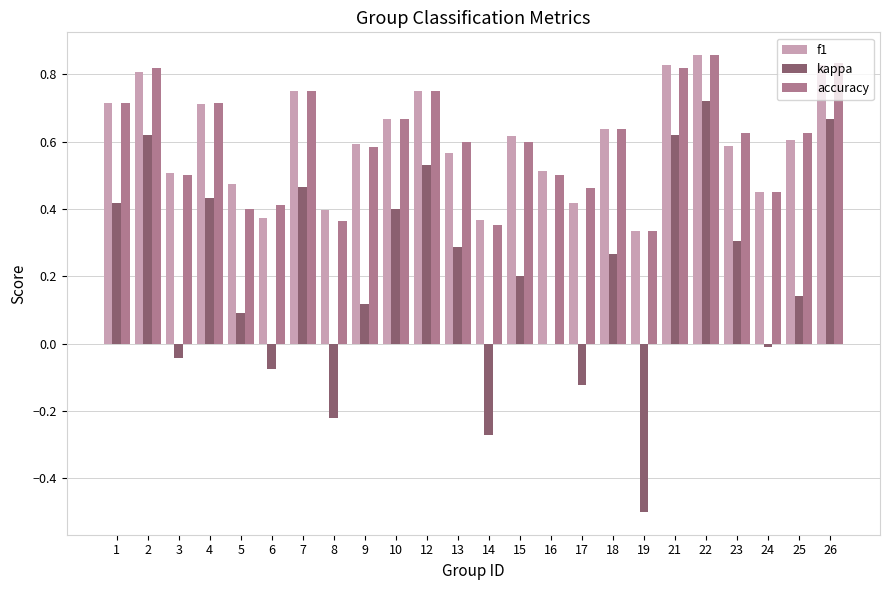

What is the total value across all series at 13?

1.5